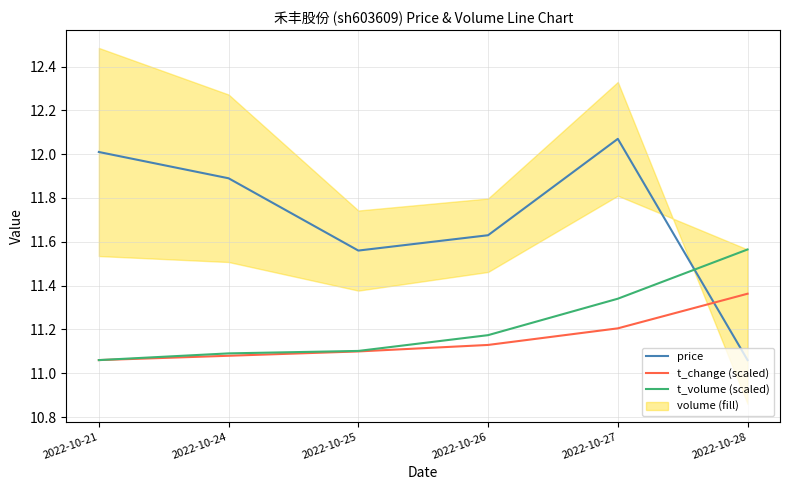

Where do t_change (scaled) and price first cross each other?

2022-10-27 and 2022-10-28